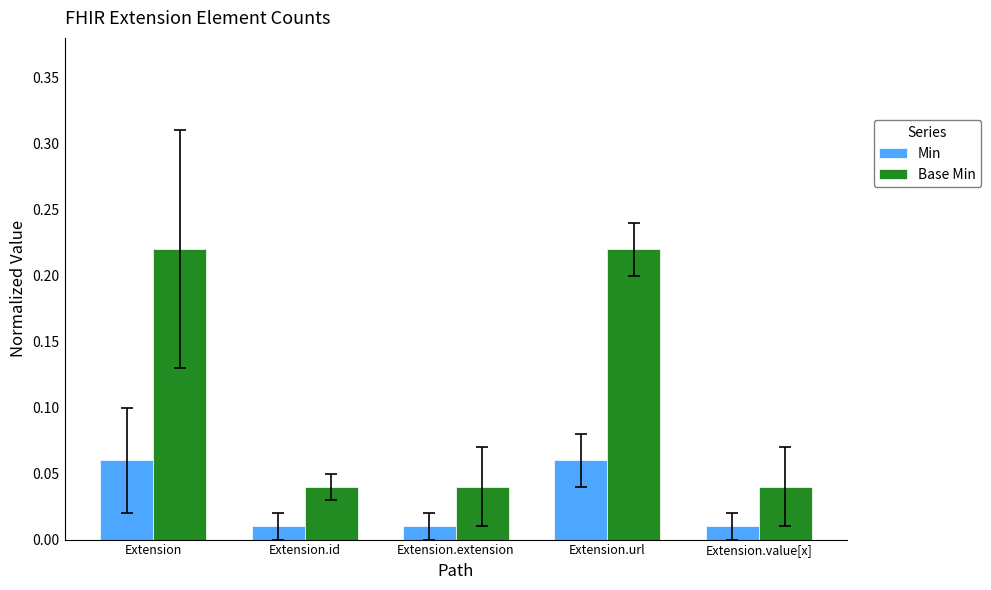

Which series has the largest total across all categories?

Base Min